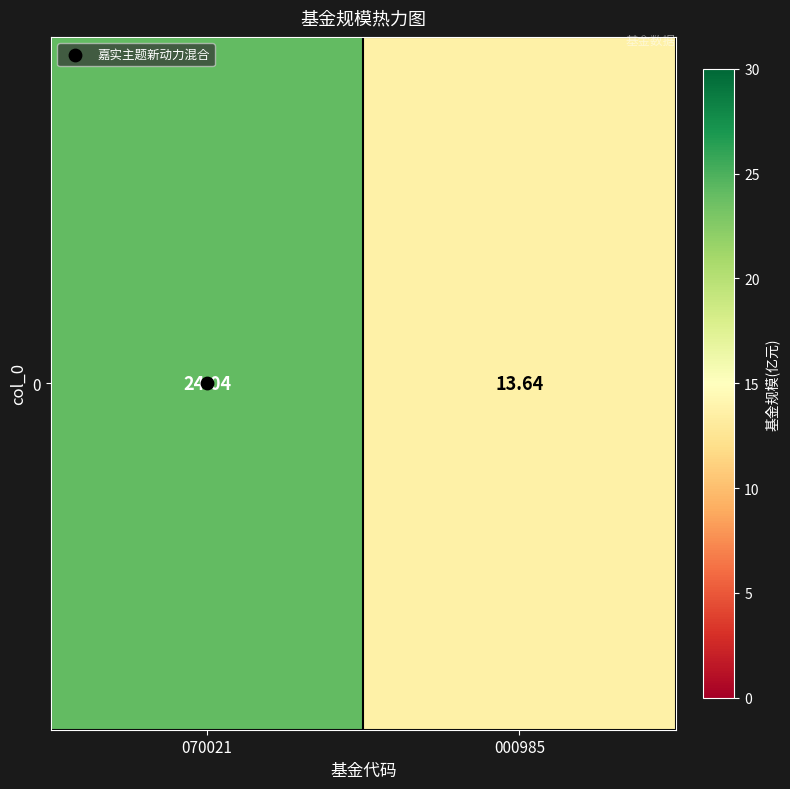

Reading left to right, transcribe all the data shown in this chart.

070021=24.0	000985=13.6